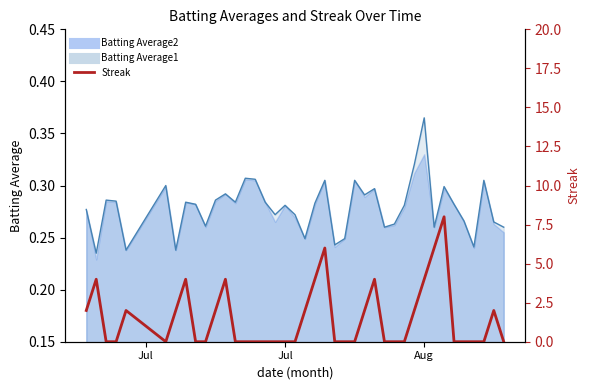

How many values are between 0 and 2?

31